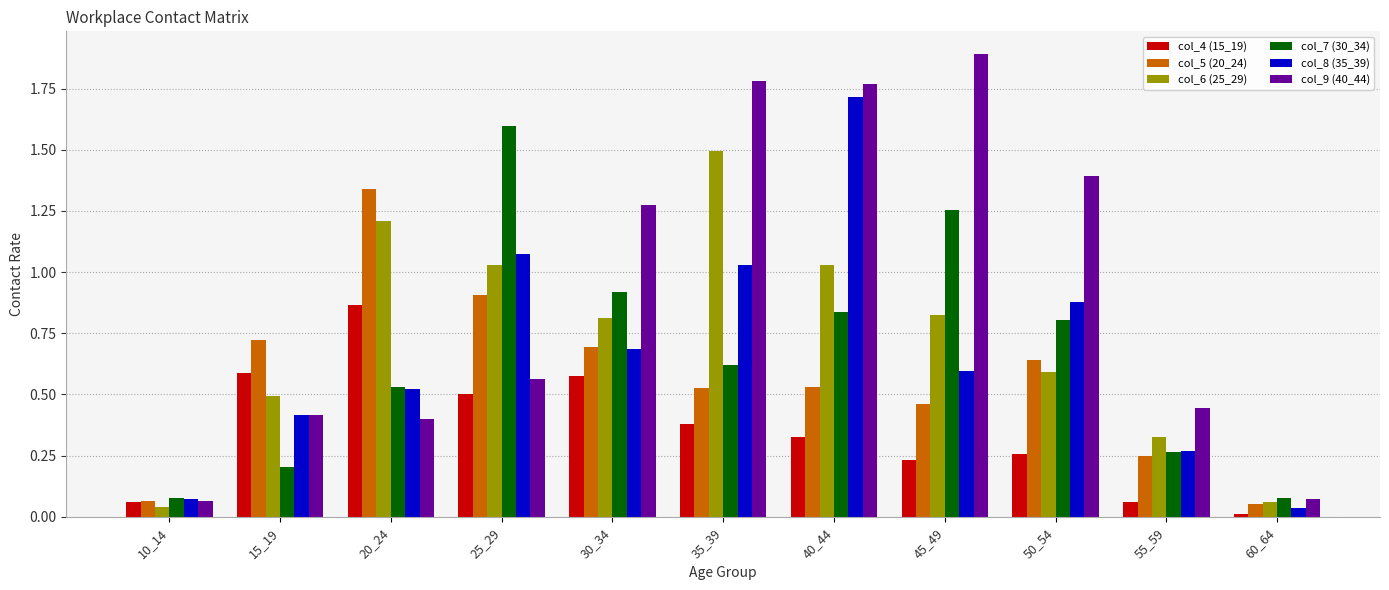

Which series has the largest total across all categories?

col_9 (40_44)